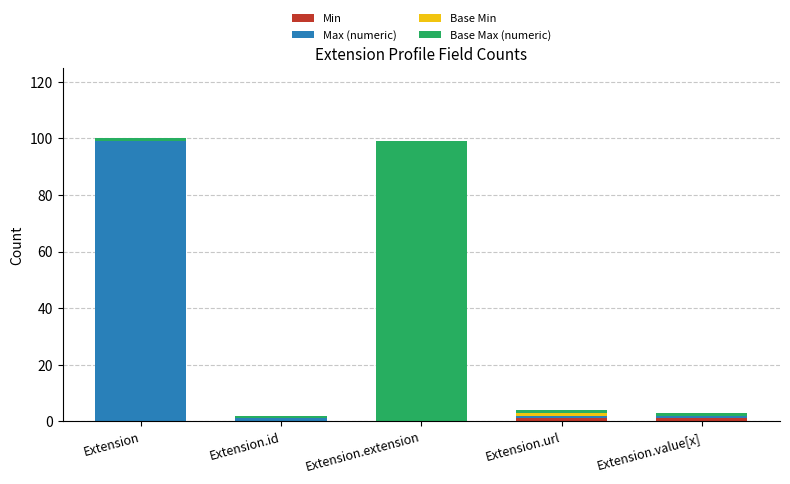

Count the number of categories in the chart.

5